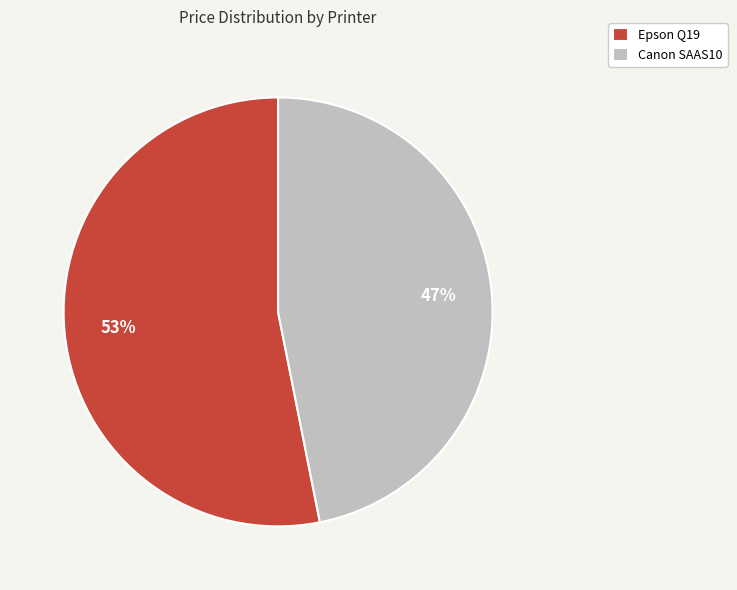

To the nearest percent, what is the difference between the Epson Q19 and Canon SAAS10 slice percentages?

6%